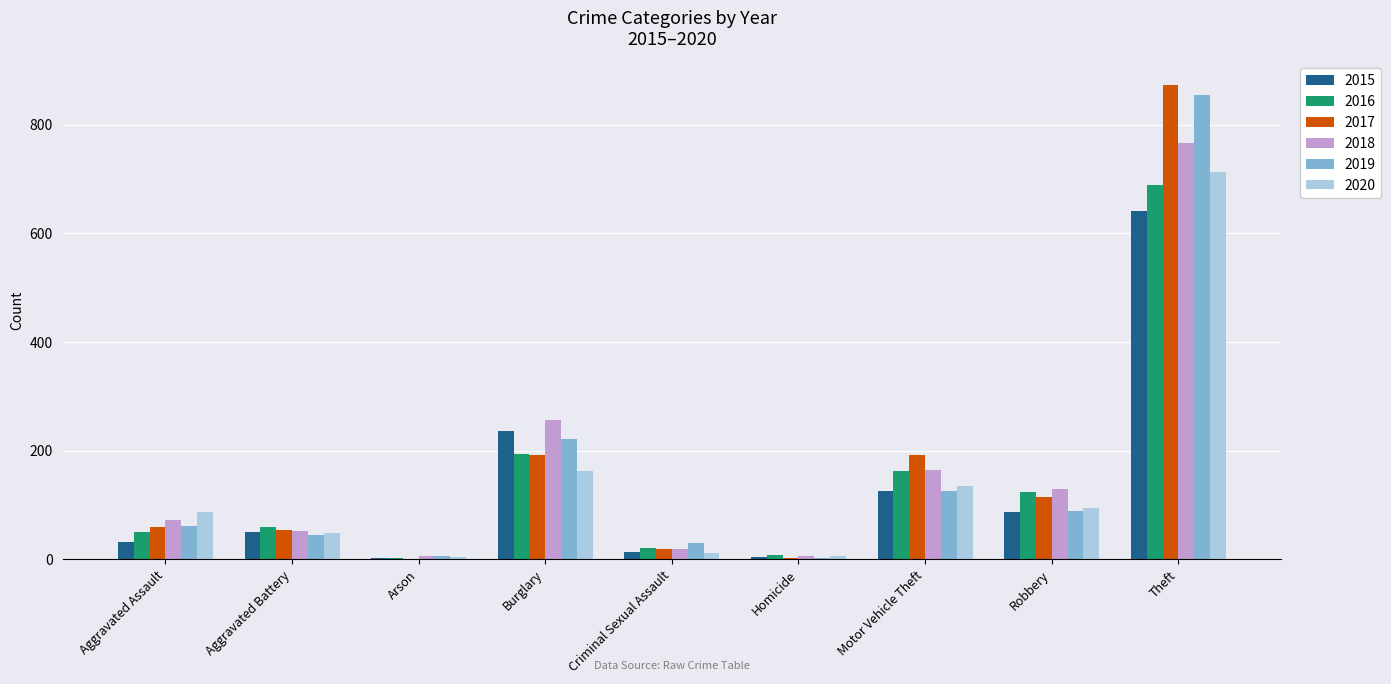

At which category is the sum across all series the highest?

Theft